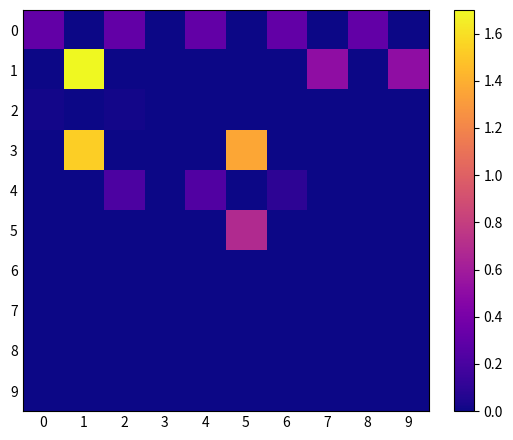

Reading right to left, what are all the values shown in this chart?

0: 9=0.0	8=0.3	7=0.0	6=0.3	5=0.0	4=0.3	3=0.0	2=0.3	1=0.0	0=0.3
1: 9=0.5	8=0.0	7=0.5	6=0.0	5=0.0	4=0.0	3=0.0	2=0.0	1=1.7	0=0.0
2: 9=0.0	8=0.0	7=0.0	6=0.0	5=0.0	4=0.0	3=0.0	2=0.0	1=0.0	0=0.0
3: 9=0.0	8=0.0	7=0.0	6=0.0	5=1.4	4=0.0	3=0.0	2=0.0	1=1.5	0=0.0
4: 9=0.0	8=0.0	7=0.0	6=0.1	5=0.0	4=0.2	3=0.0	2=0.2	1=0.0	0=0.0
5: 9=0.0	8=0.0	7=0.0	6=0.0	5=0.7	4=0.0	3=0.0	2=0.0	1=0.0	0=0.0
6: 9=0.0	8=0.0	7=0.0	6=0.0	5=0.0	4=0.0	3=0.0	2=0.0	1=0.0	0=0.0
7: 9=0.0	8=0.0	7=0.0	6=0.0	5=0.0	4=0.0	3=0.0	2=0.0	1=0.0	0=0.0
8: 9=0.0	8=0.0	7=0.0	6=0.0	5=0.0	4=0.0	3=0.0	2=0.0	1=0.0	0=0.0
9: 9=0.0	8=0.0	7=0.0	6=0.0	5=0.0	4=0.0	3=0.0	2=0.0	1=0.0	0=0.0